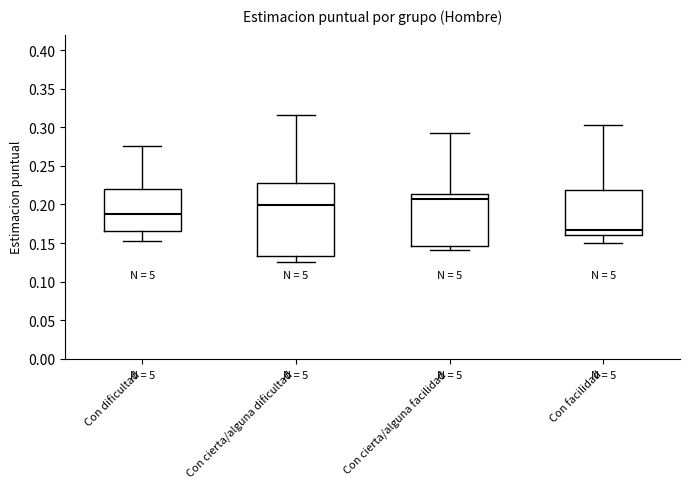

Which box has the highest median line?

Con cierta/alguna facilidad